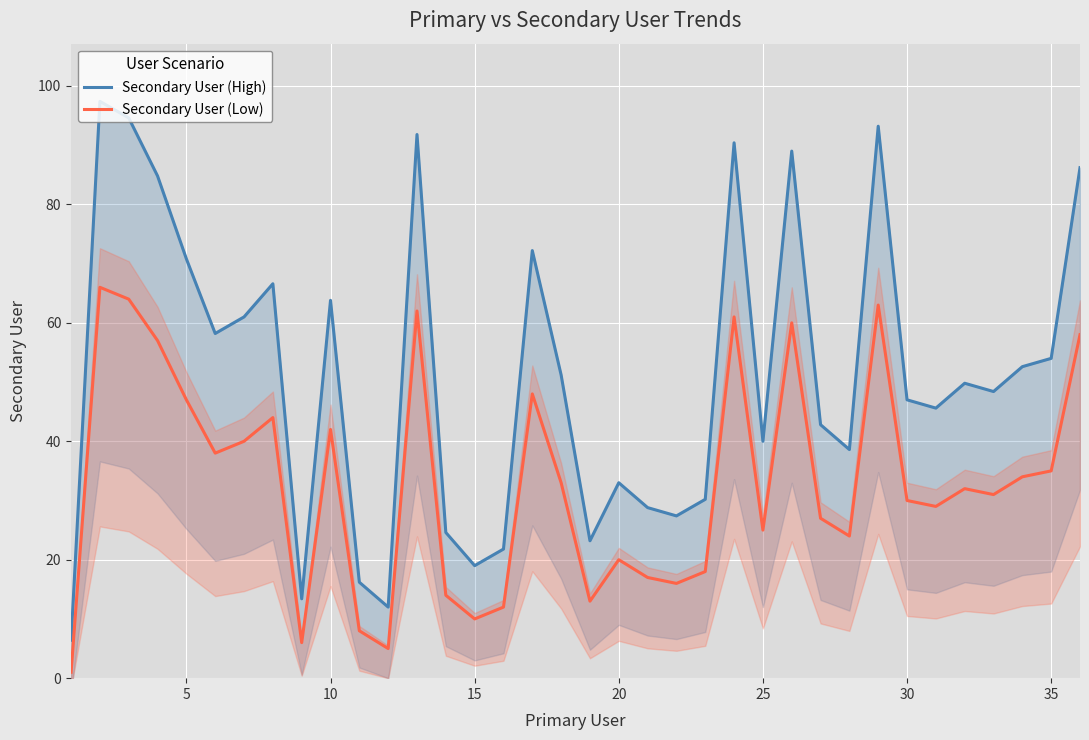

True or false: Secondary User (High) and Secondary User (Low) cross at least once.

False